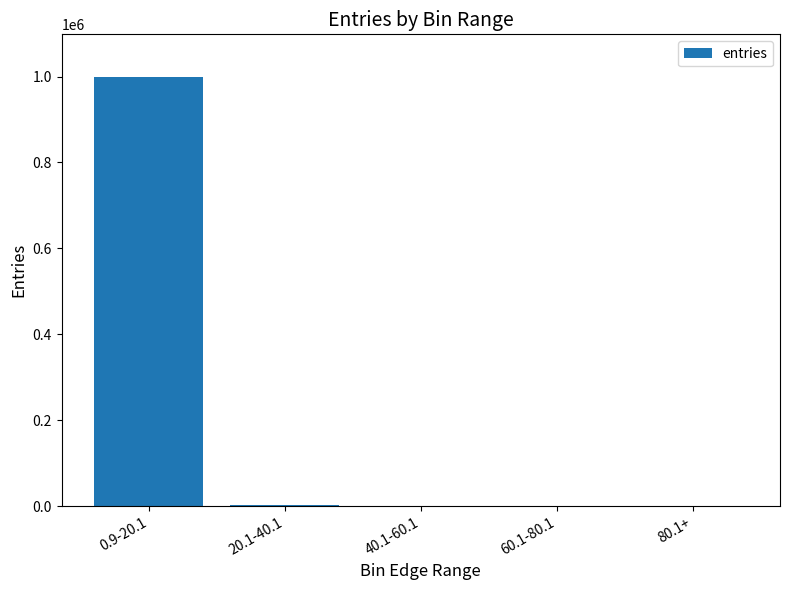

Where is the data nearest to the value 499206?

20.1-40.1